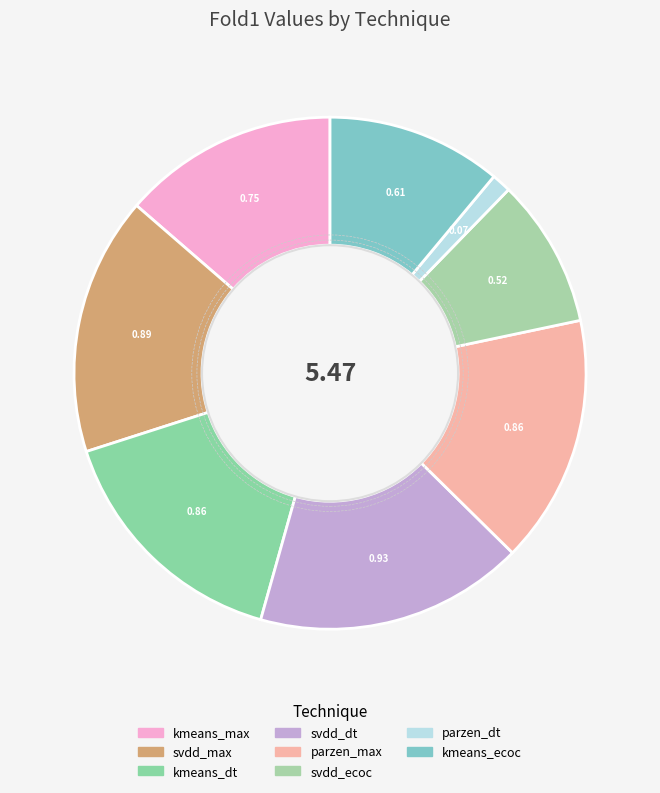

How many slices are in this pie chart?

8